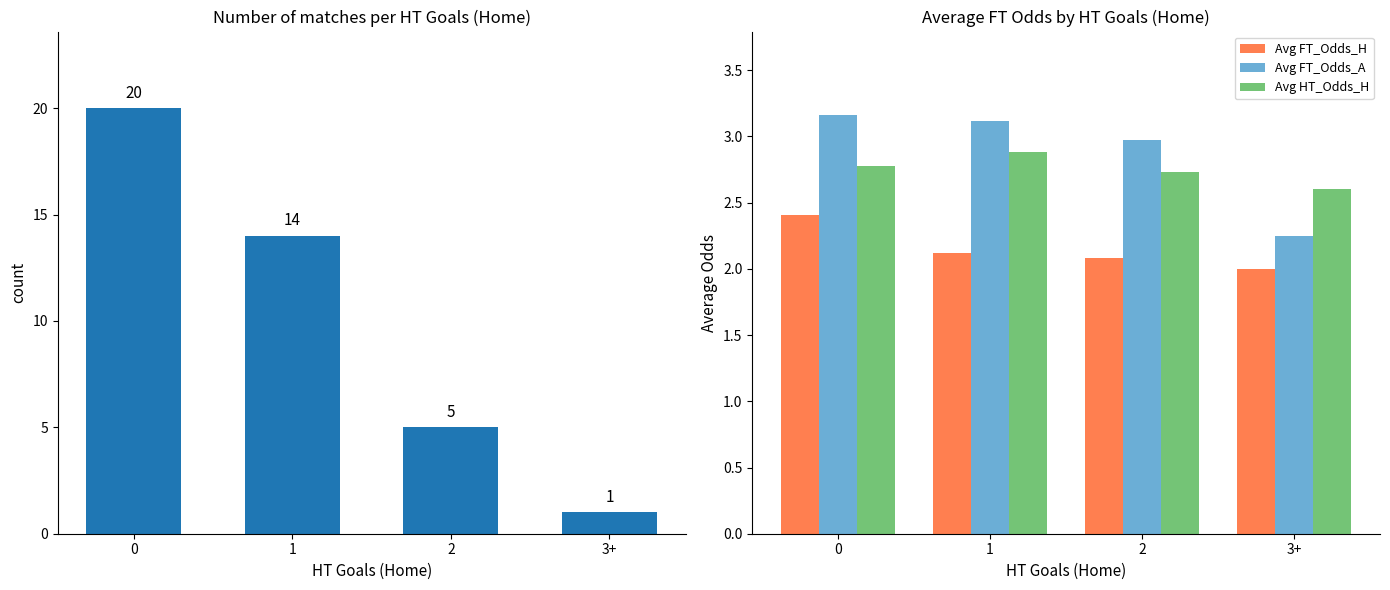

What is the difference between the maximum and minimum values in the Avg HT_Odds_H series?

0.3